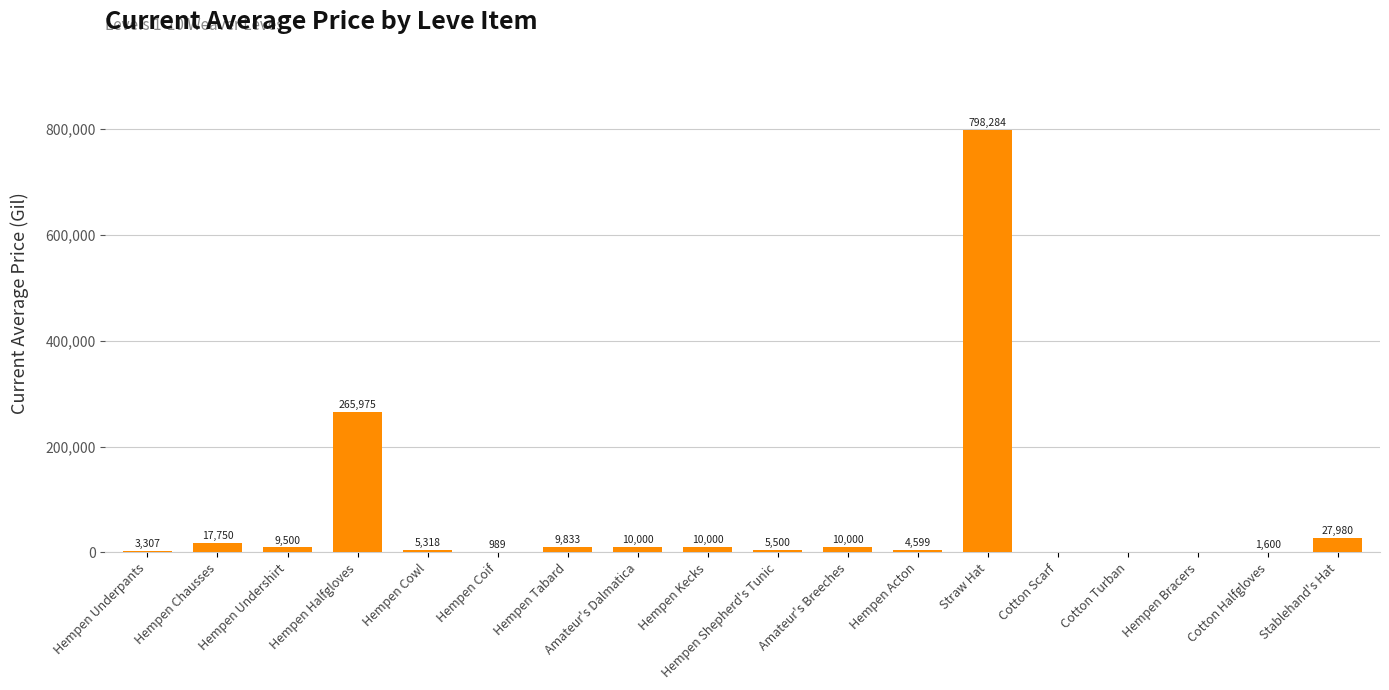

Where is the data nearest to the value 399142?

Hempen Halfgloves